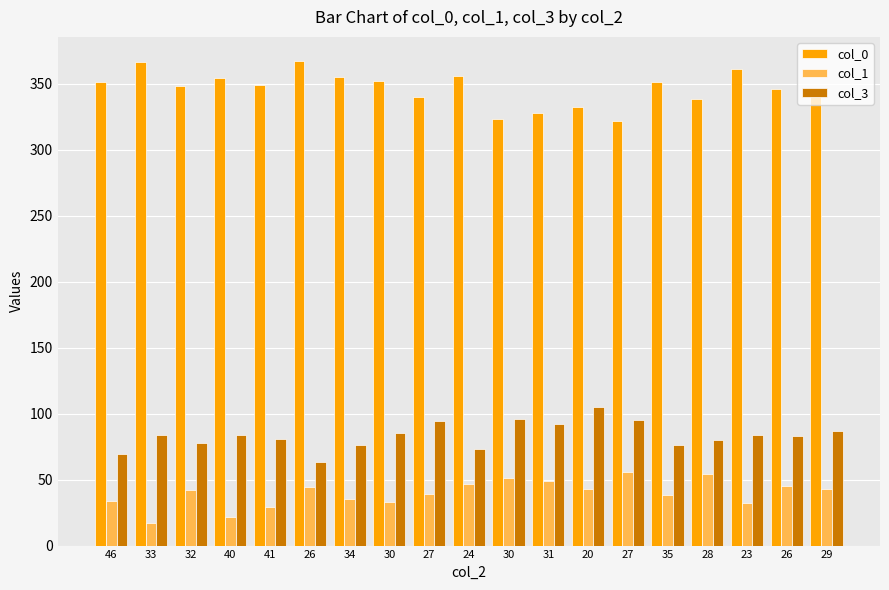

Which category has the lowest value in the col_0 series?

27